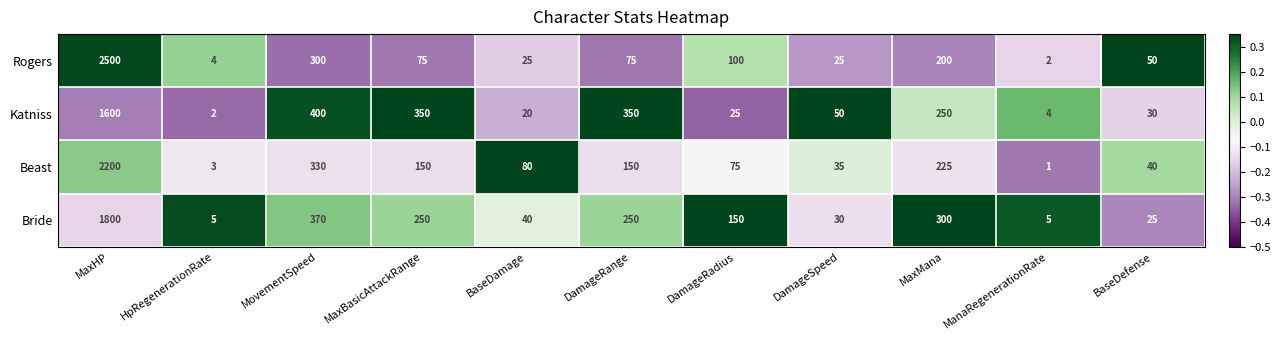

At which category is the sum across all series the highest?

MaxHP